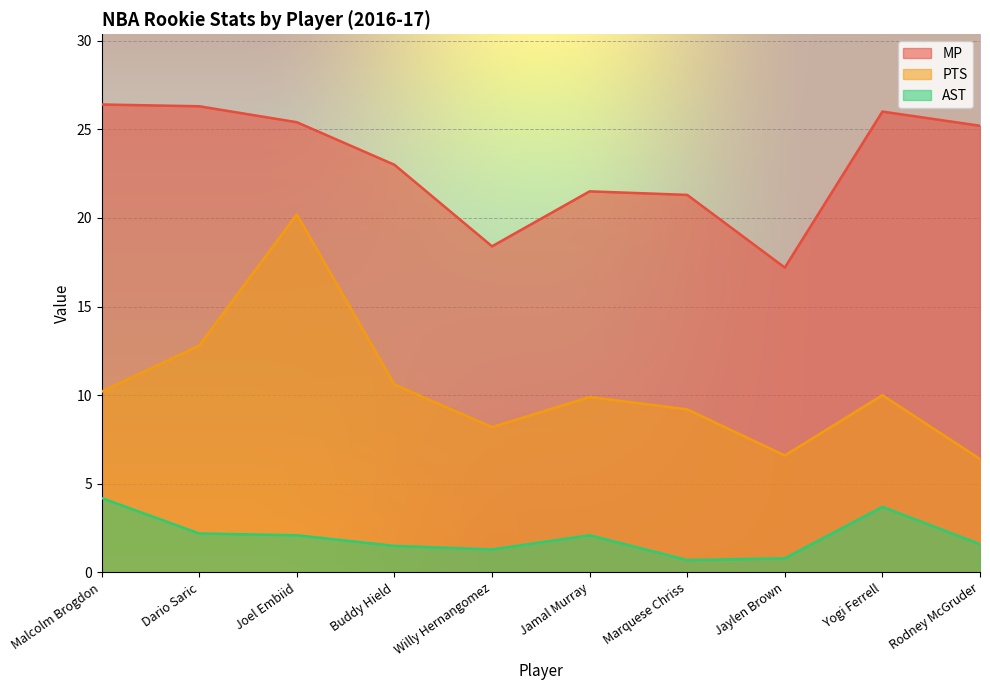

What position from the right is Yogi Ferrell?

2